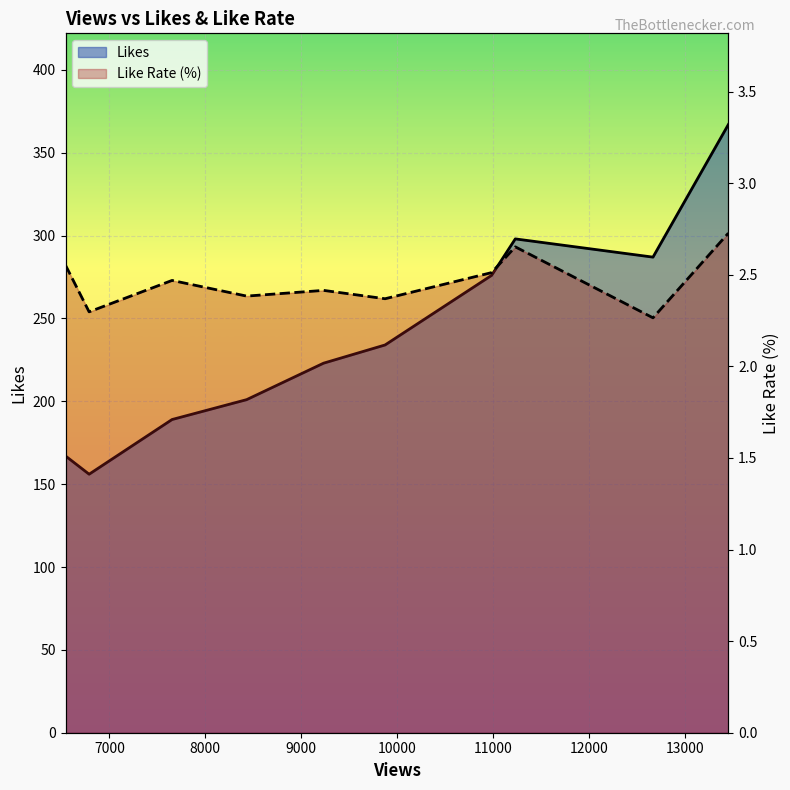

Count the number of categories in the chart.

10